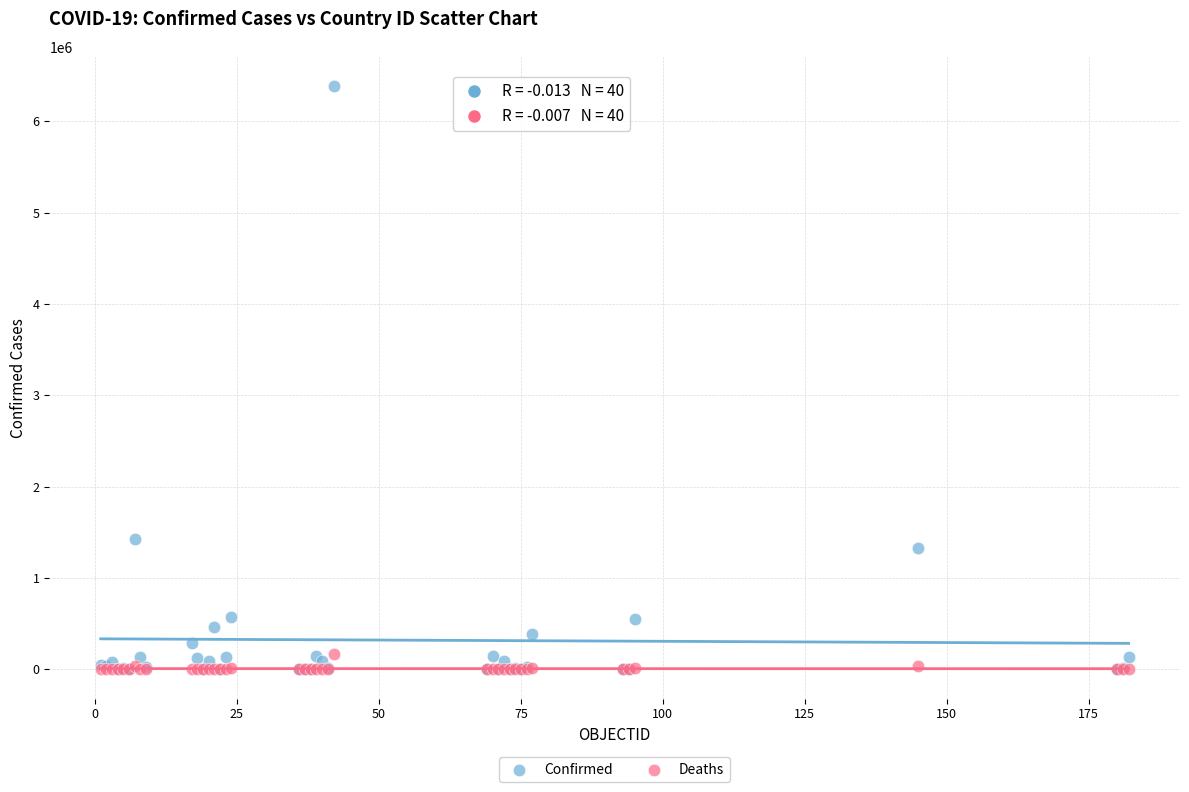

What are all the series names shown in the legend?

Confirmed, Deaths